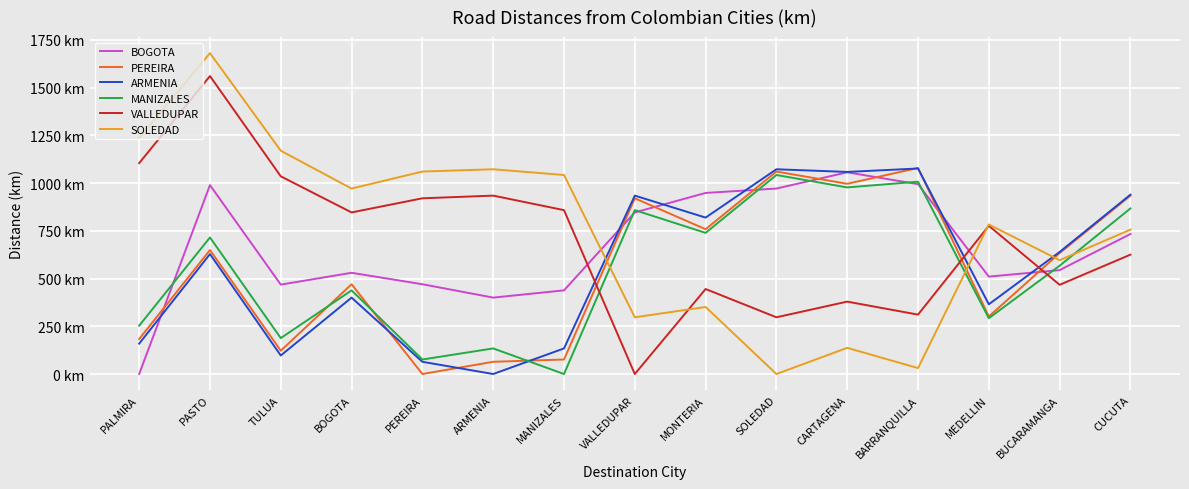

Reading right to left, what are all the values shown in this chart?

BOGOTA: 733	544	510	994	1056	971	948	846	438	400	470	530	468	989	0
PEREIRA: 934	633	301	1079	996	1060	758	920	76	64	0	470	122	649	183
ARMENIA: 939	639	365	1076	1058	1072	819	934	134	0	64	400	97	628	159
MANIZALES: 867	567	292	1007	977	1042	739	858	0	134	76	438	188	715	253
VALLEDUPAR: 625	467	776	311	379	297	445	0	858	934	920	846	1035	1560	1104
SOLEDAD: 756	596	783	31	137	0	351	297	1042	1072	1060	971	1169	1680	1236